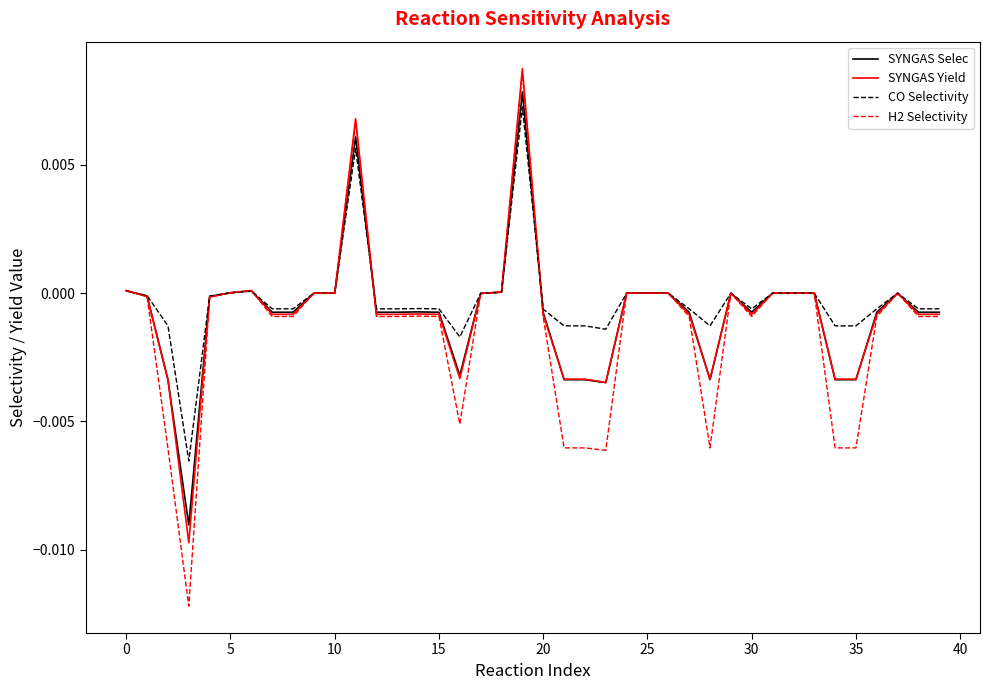

Which series has the largest range (max minus min)?

H2 Selectivity